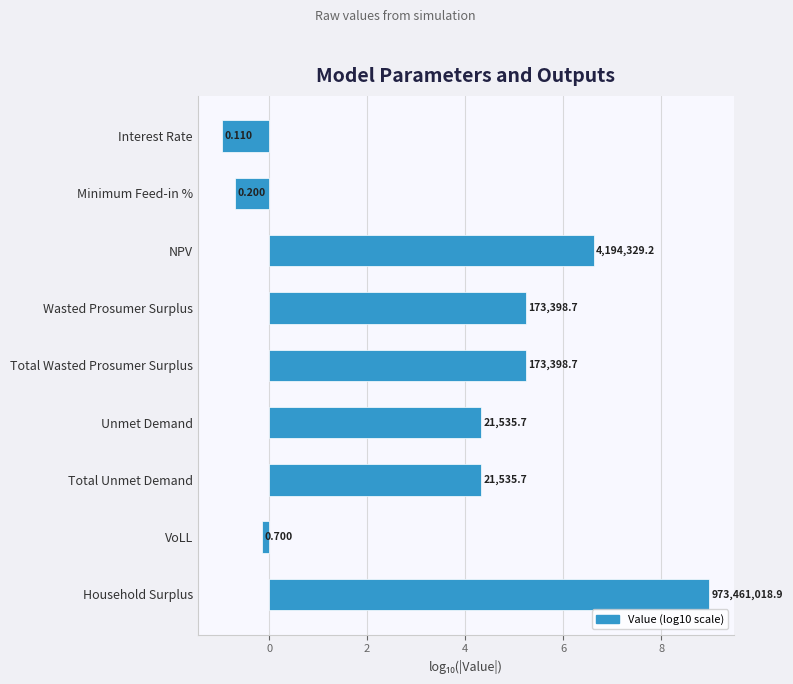

How many bars are there in total?

9